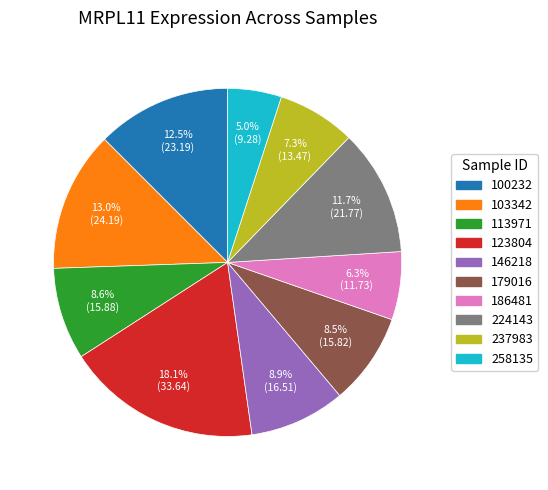

How many slices are in this pie chart?

10